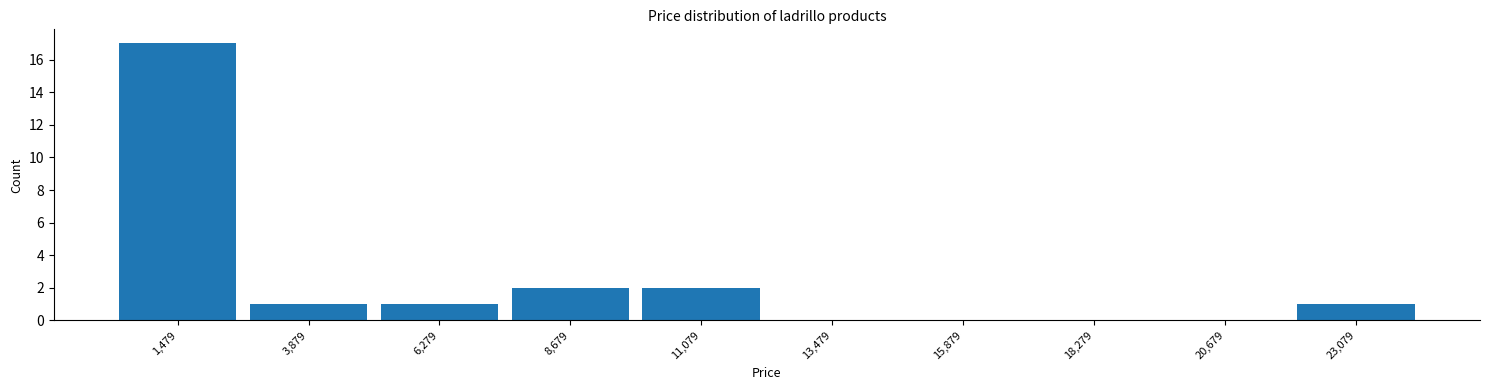

Reading left to right, transcribe this chart: for each bar, give the range it covers on the x-axis and its height. Neither the bar edges nor the heights are printed on the chart, so give them approximately, as read against the axes.

500 to 2500: 17
2500 to 5000: 1
5000 to 7500: 1
7500 to 10000: 2
10000 to 12500: 2
12500 to 14500: 0
14500 to 17000: 0
17000 to 19500: 0
19500 to 22000: 0
22000 to 24500: 1